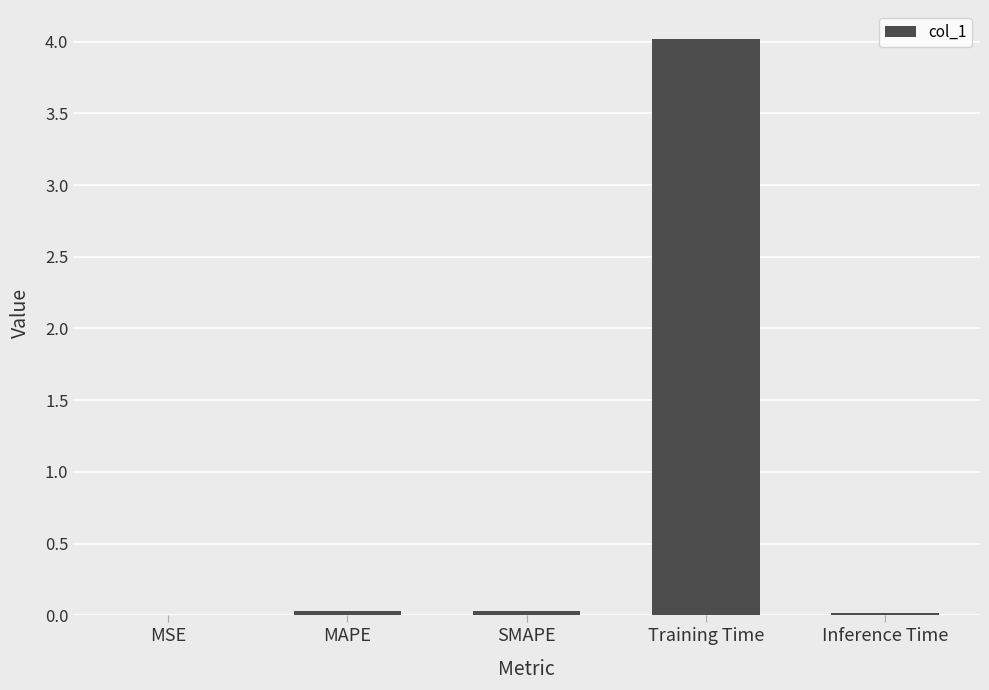

Is it true that the value at Inference Time is 0.0?

True